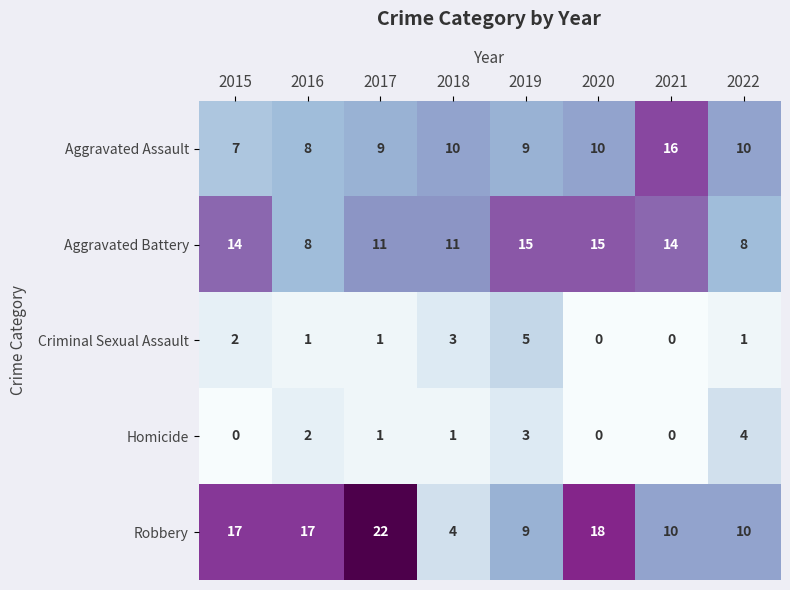

What is the difference between the second highest and minimum values in the Robbery series?

14